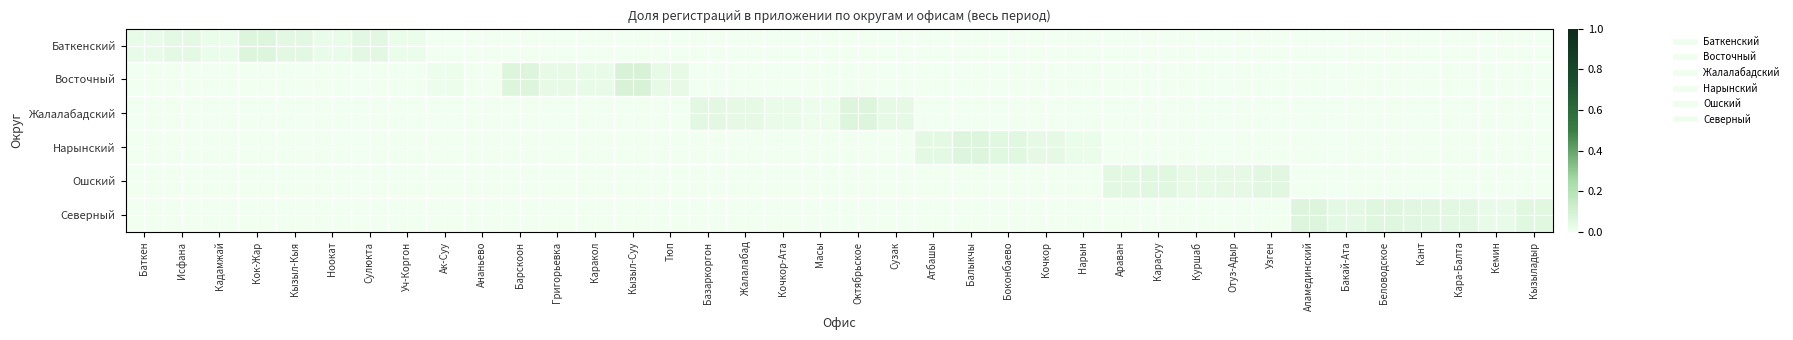

Rank the series by their maximum value, from highest to lowest.

Восточный, Жалалабадский, Нарынский, Баткенский, Северный, Ошский